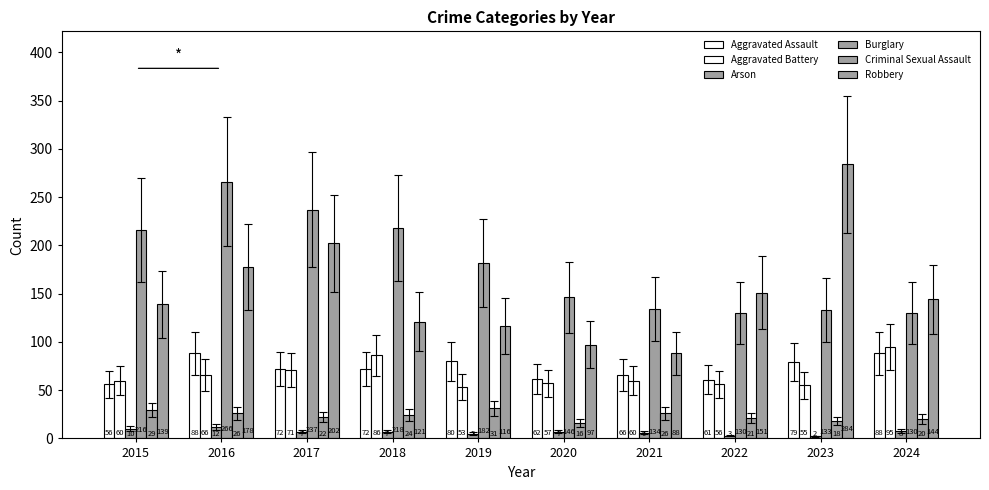

Count the number of data series in this chart.

6